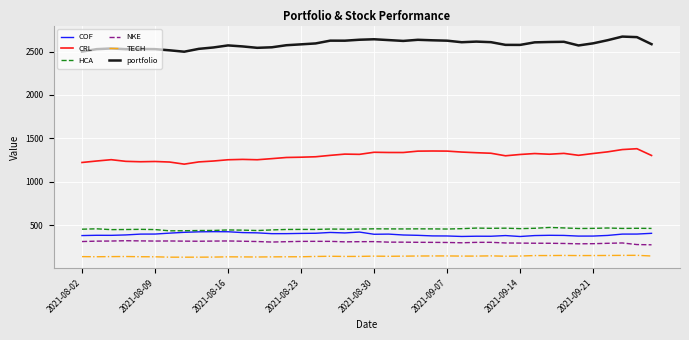

Rank the series by their maximum value, from lowest to highest.

TECH, NKE, COF, HCA, CRL, portfolio